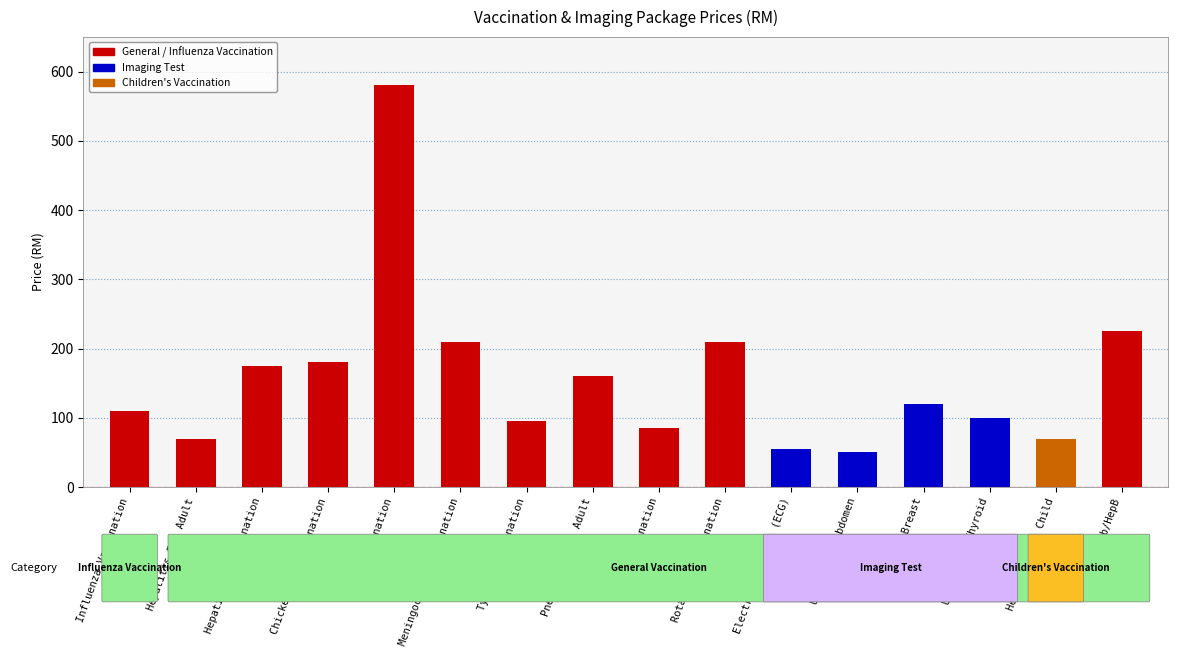

Does the chart contain stacked bars?

No